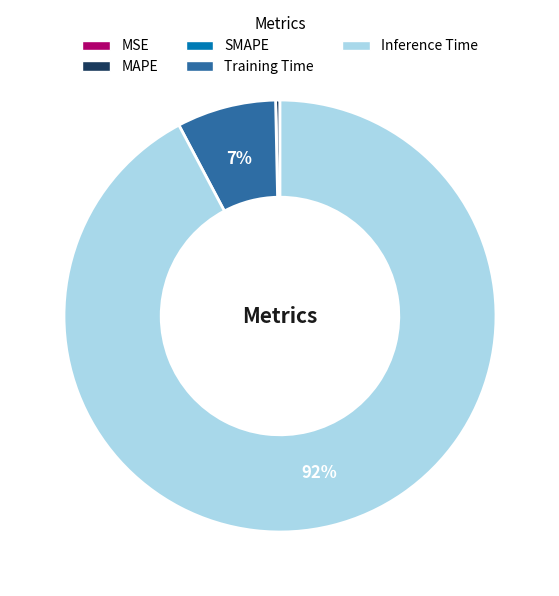

What percentage is the Training Time slice, to the nearest percent?

7%